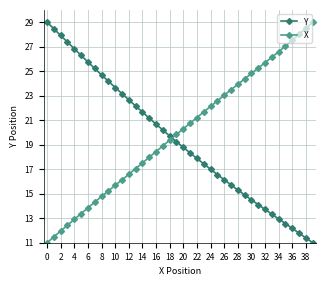

How many lines are shown in the chart?

2